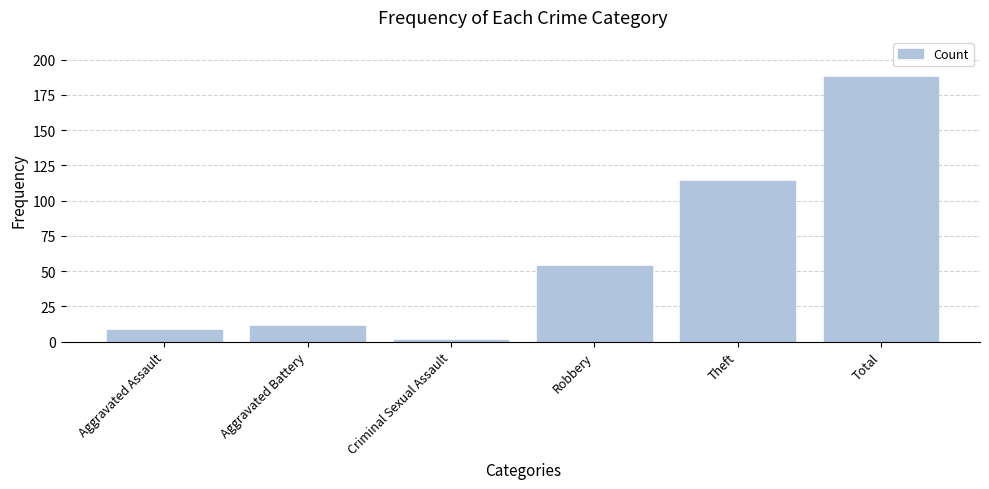

What is the change in value from Robbery to Theft?

+60